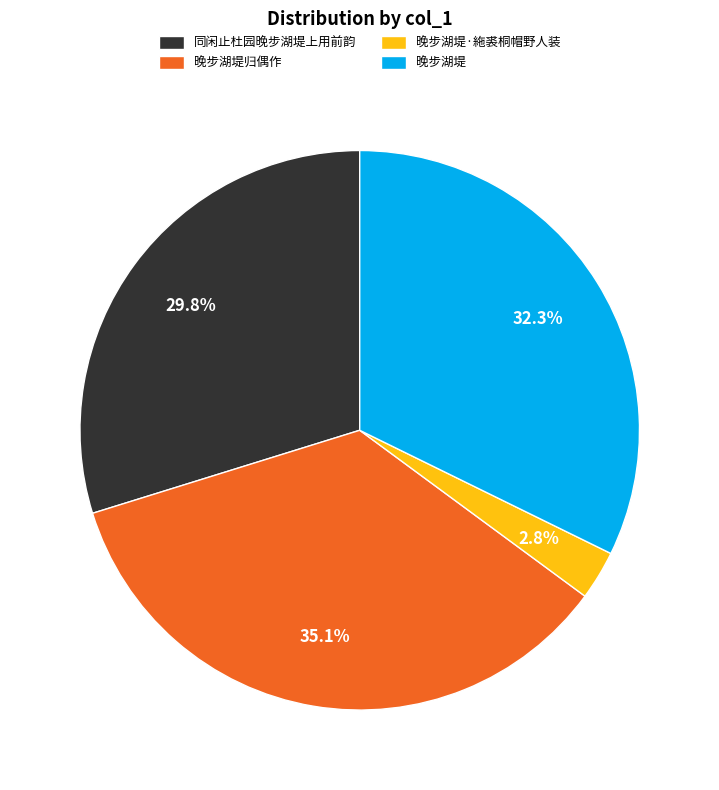

Rank the categories by value from lowest to highest.

晚步湖堤·絁裘桐帽野人装, 同闲止杜园晚步湖堤上用前韵, 晚步湖堤, 晚步湖堤归偶作